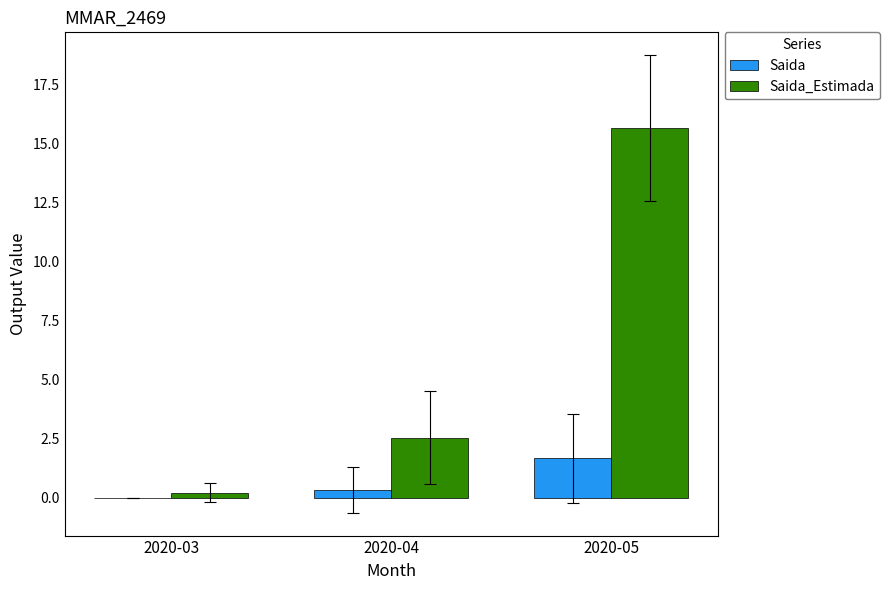

What are all the series names shown in the legend?

Saida, Saida_Estimada